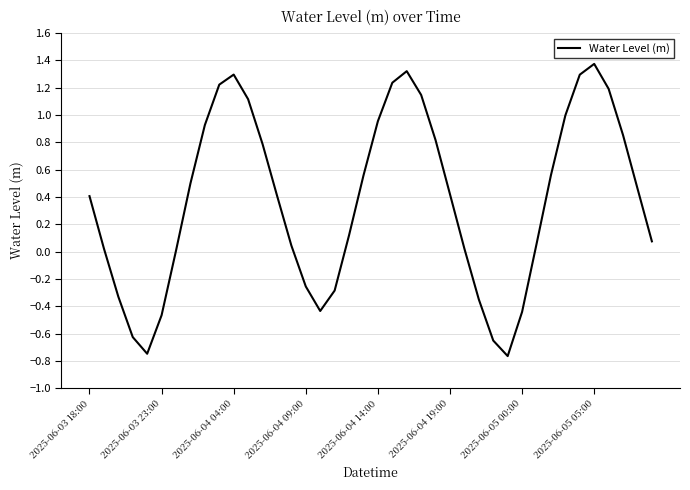

Count the number of categories in the chart.

40